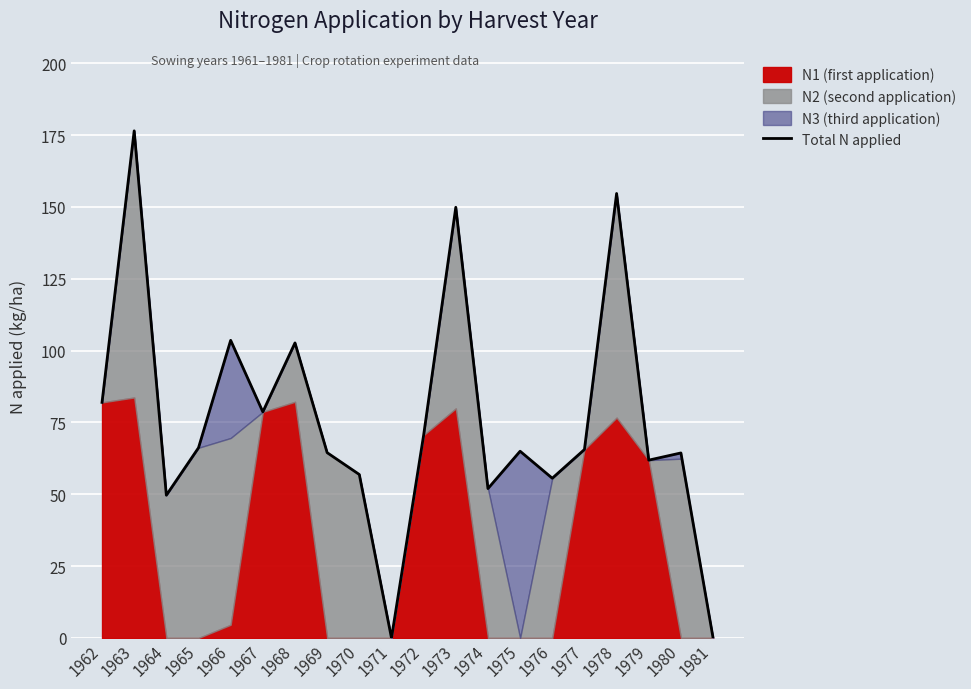

What is the difference between the values at 1978 and 1974?

102.7